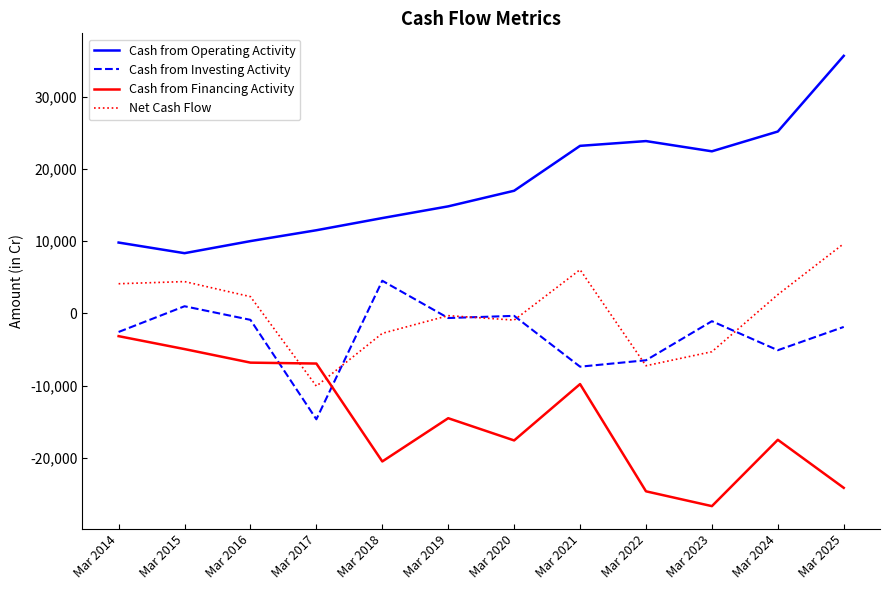

Does the chart have visible grid lines?

No